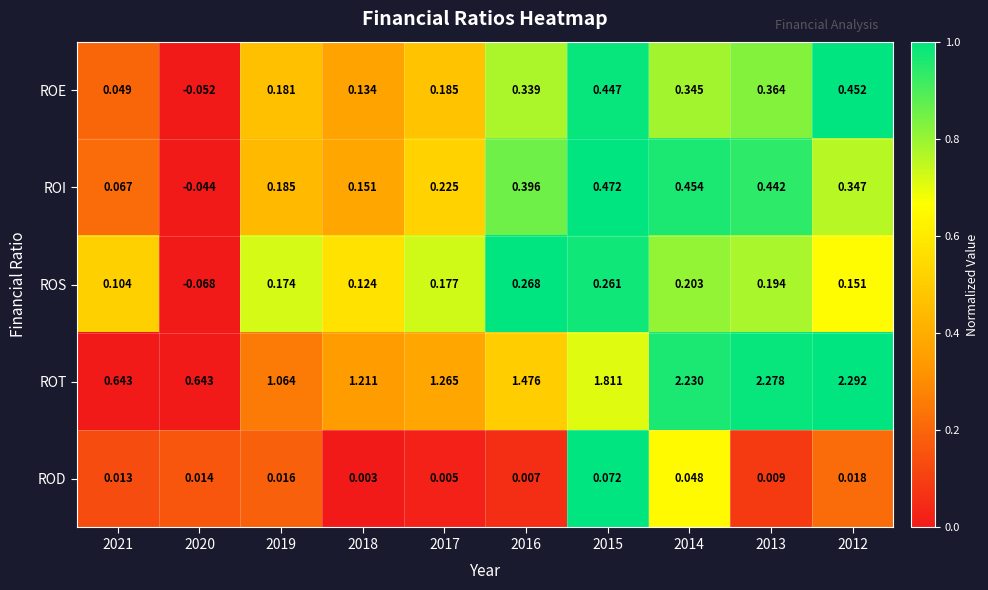

At which category is the sum across all series the highest?

2013